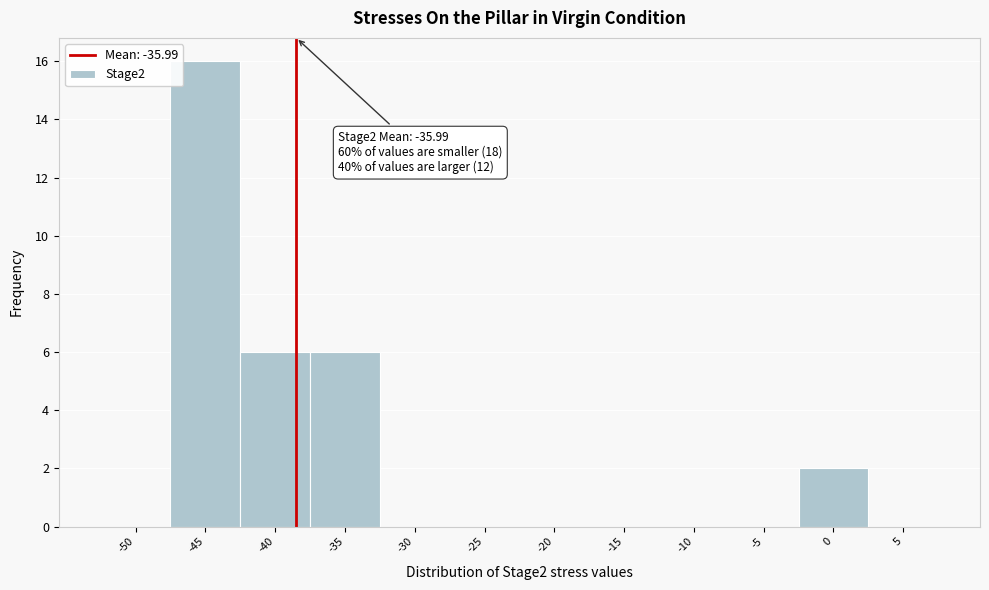

Reading left to right, transcribe all the data shown in this chart.

-50=0	-45=16	-40=6	-35=6	-30=0	-25=0	-20=0	-15=0	-10=0	-5=0	0=2	5=0